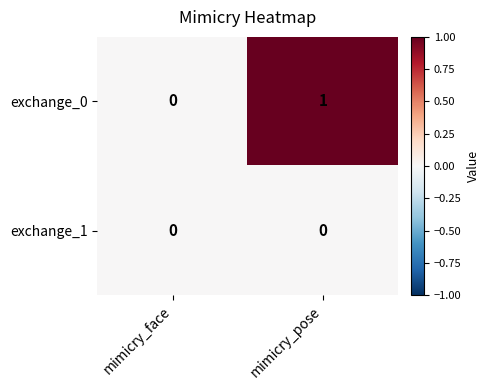

Rank the series by their average value, from highest to lowest.

exchange_0, exchange_1